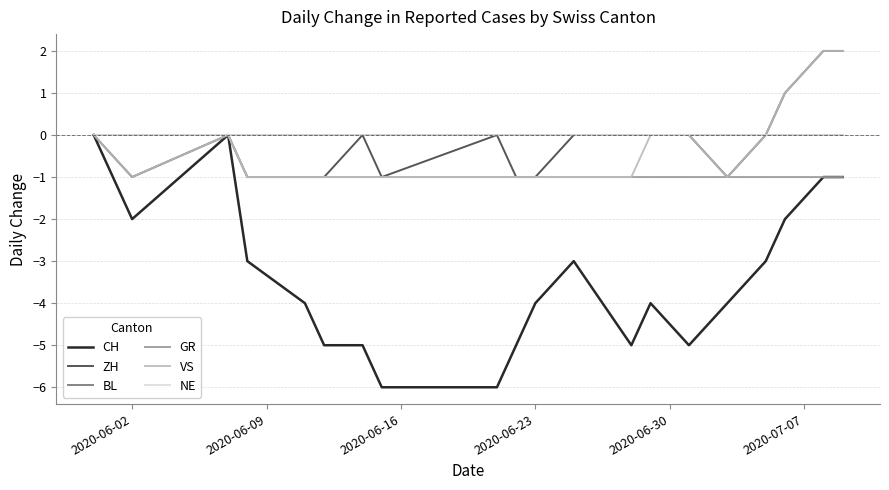

What is the label of the 17th point from the right?

2020-06-23